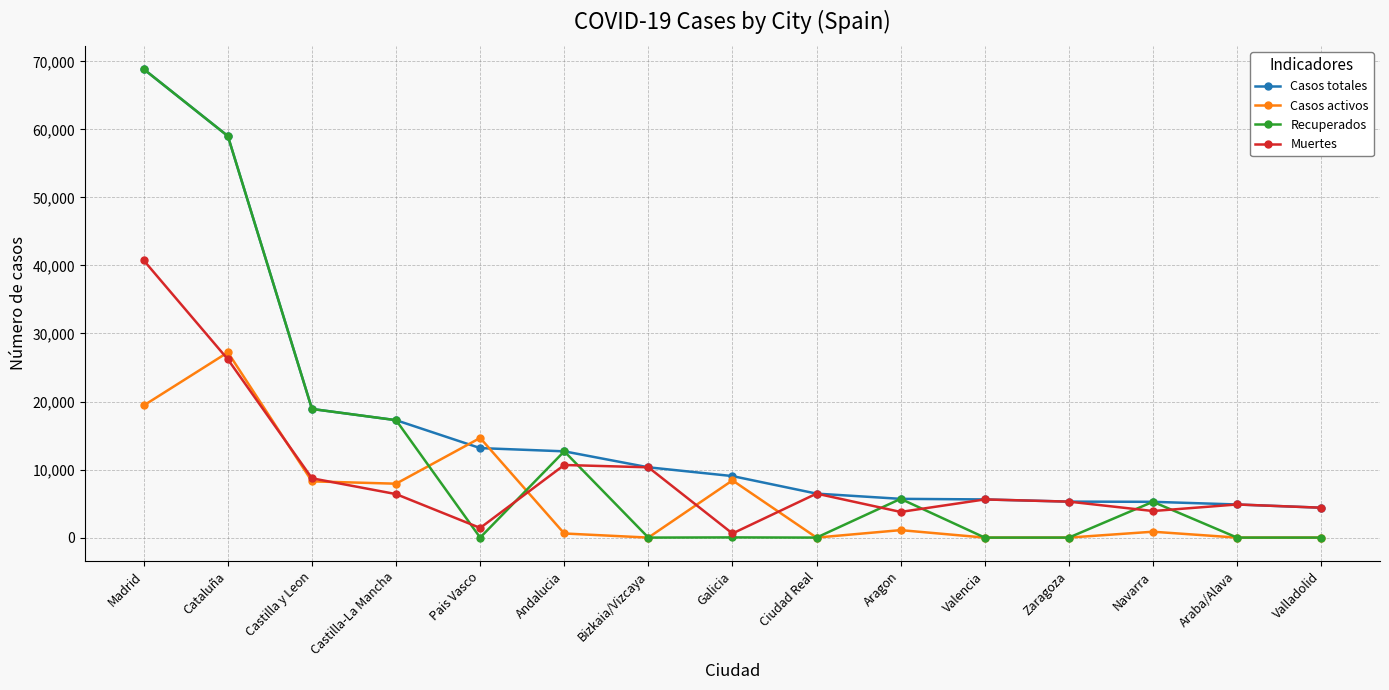

Does the chart have visible grid lines?

Yes